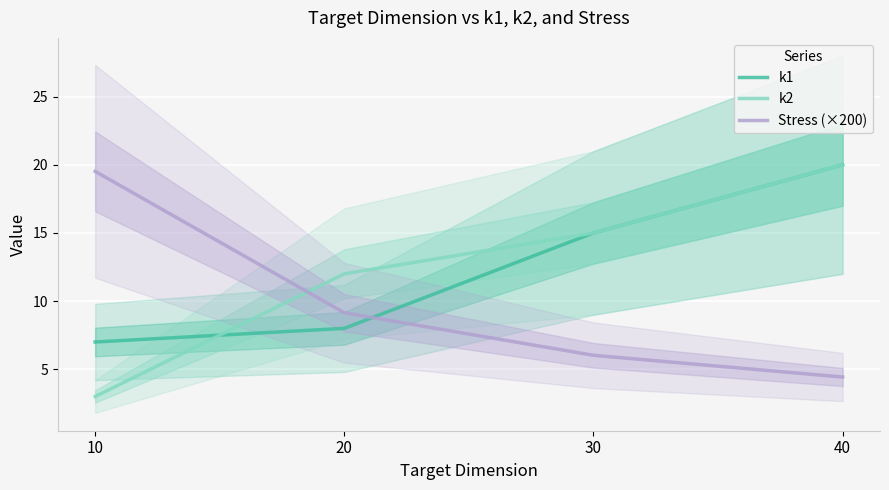

Which label corresponds to the smallest value in the chart?

10